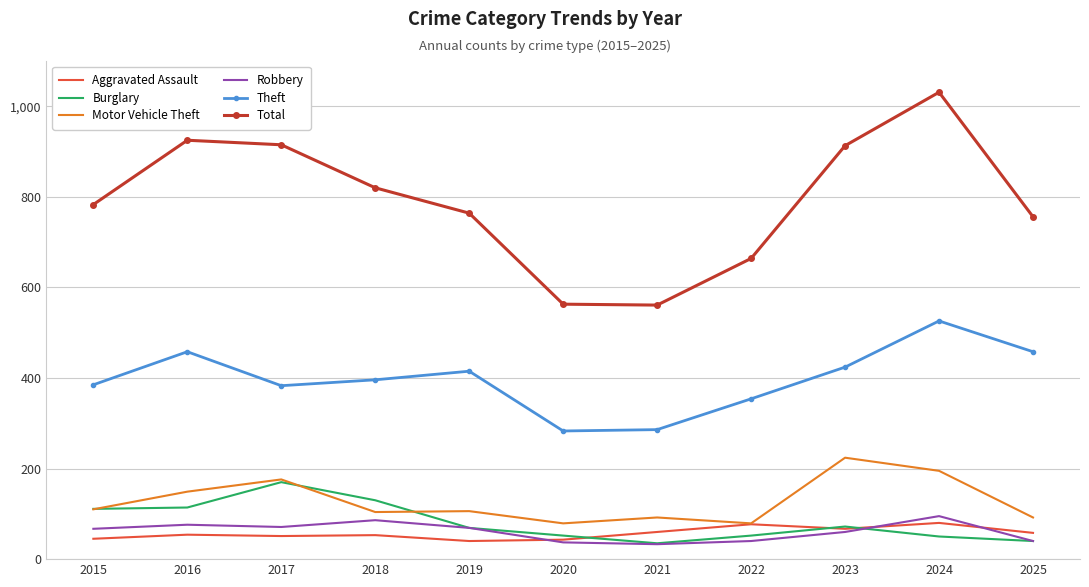

What is the difference between the highest and lowest values at 2018?

767